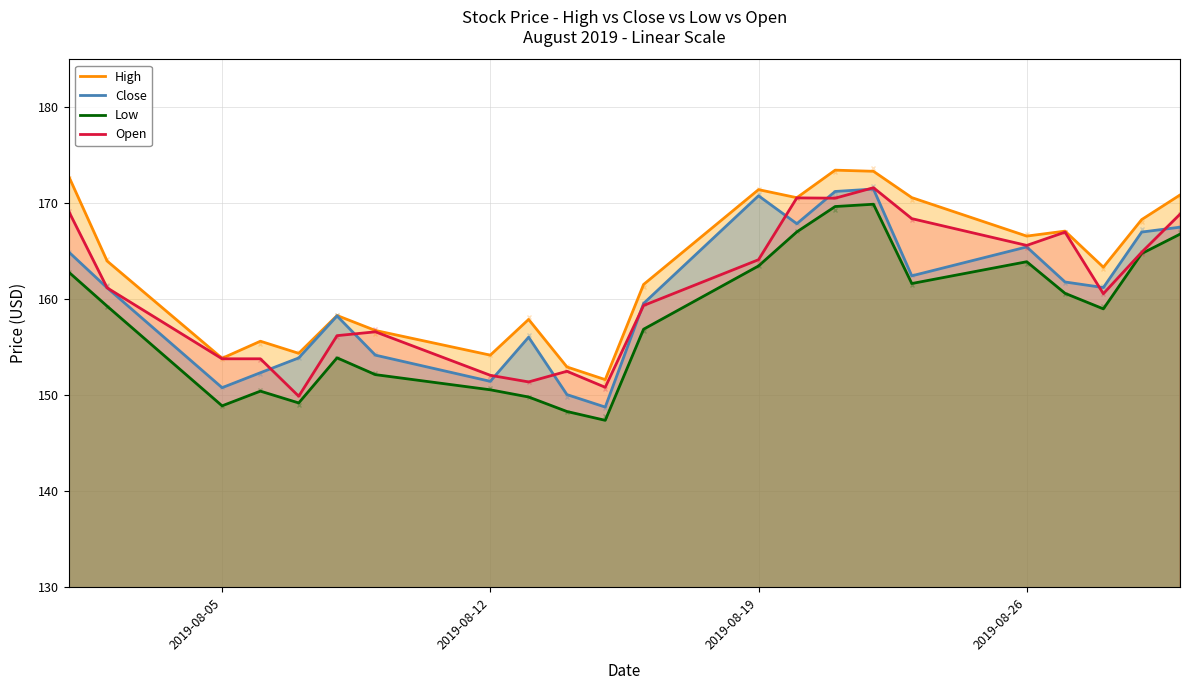

The Low series shows 230.0 at 10. True or false?

False